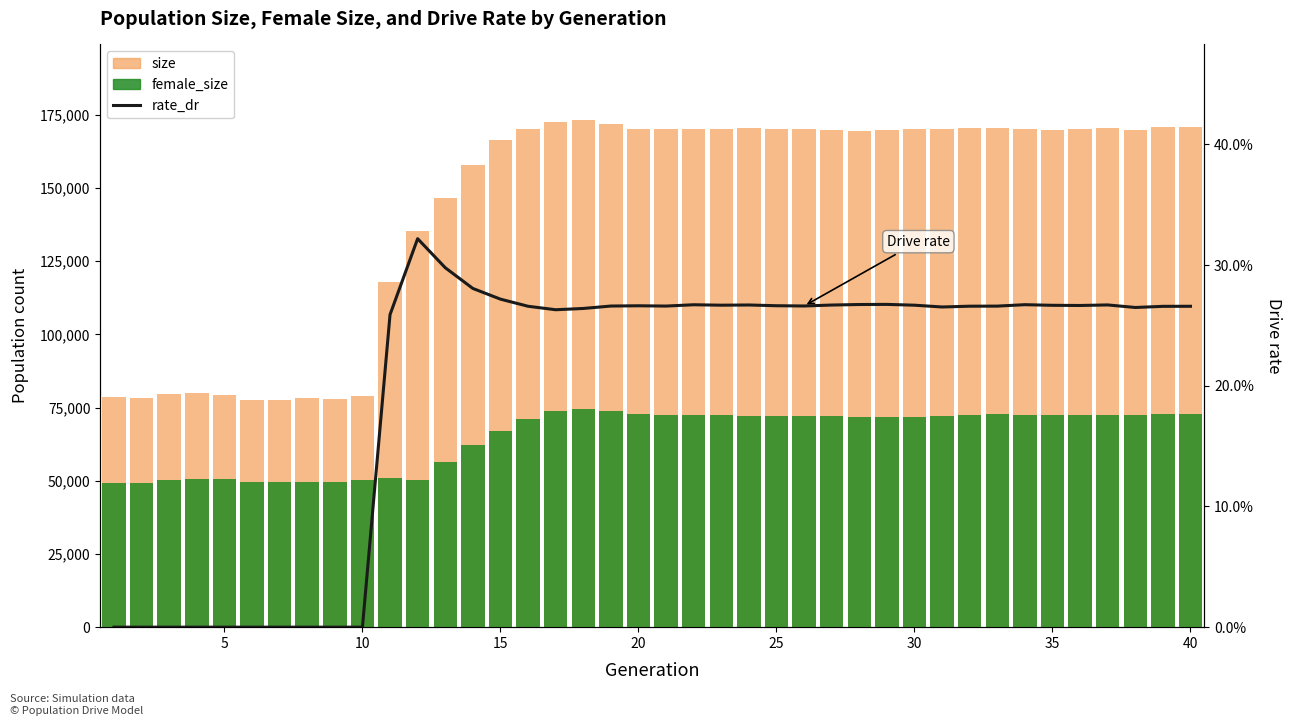

What is the lowest value of the size series?

77543.0